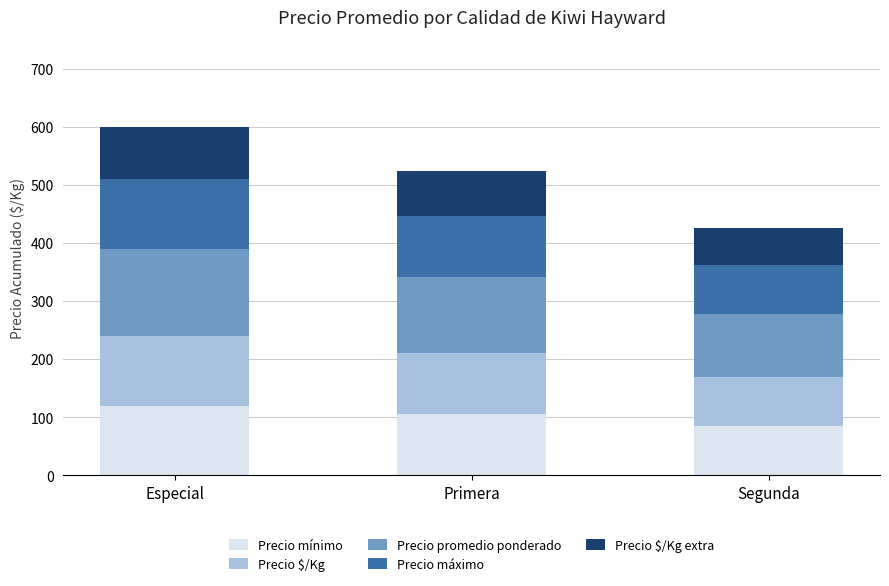

The Precio mínimo series shows 29 at Segunda. True or false?

False